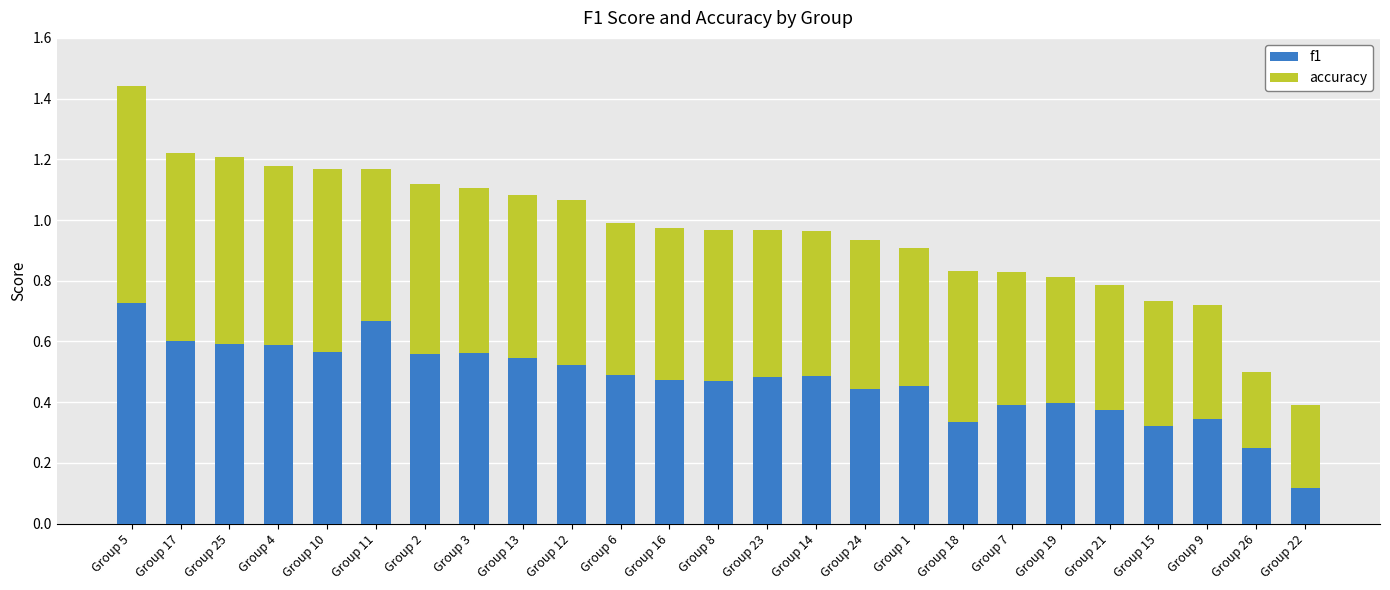

At which category is the sum across all series the highest?

Group 5